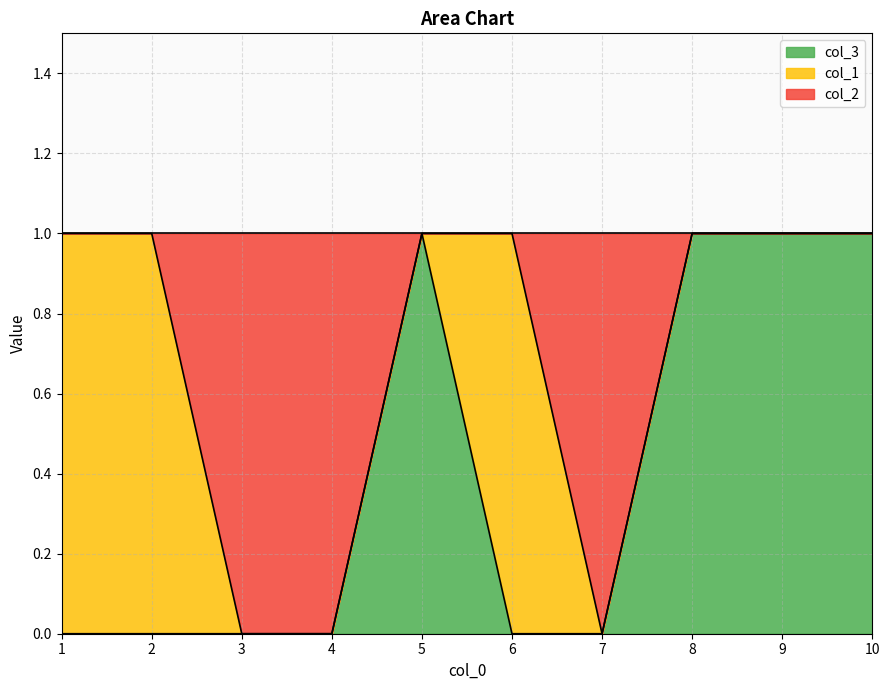

Is the value of col_2 at 10 greater than the value of col_3 at 2?

Yes